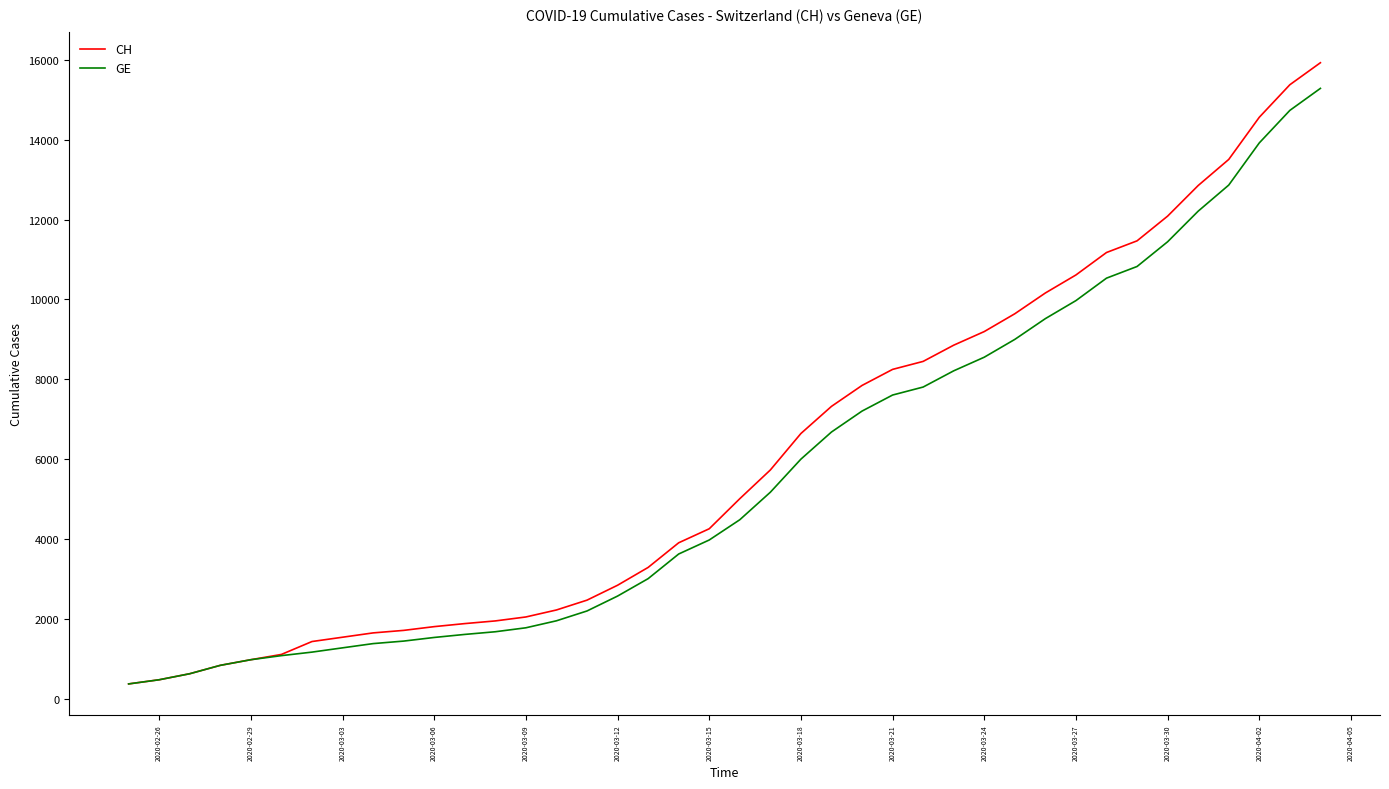

Which series has the largest range (max minus min)?

CH